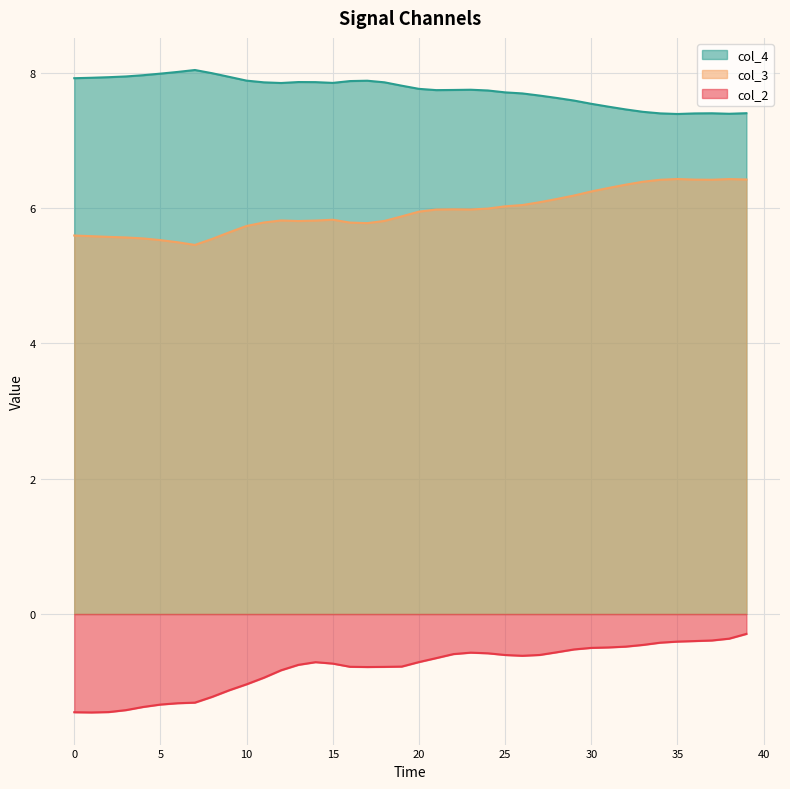

How many interior local valleys does the col_4 series have?

5